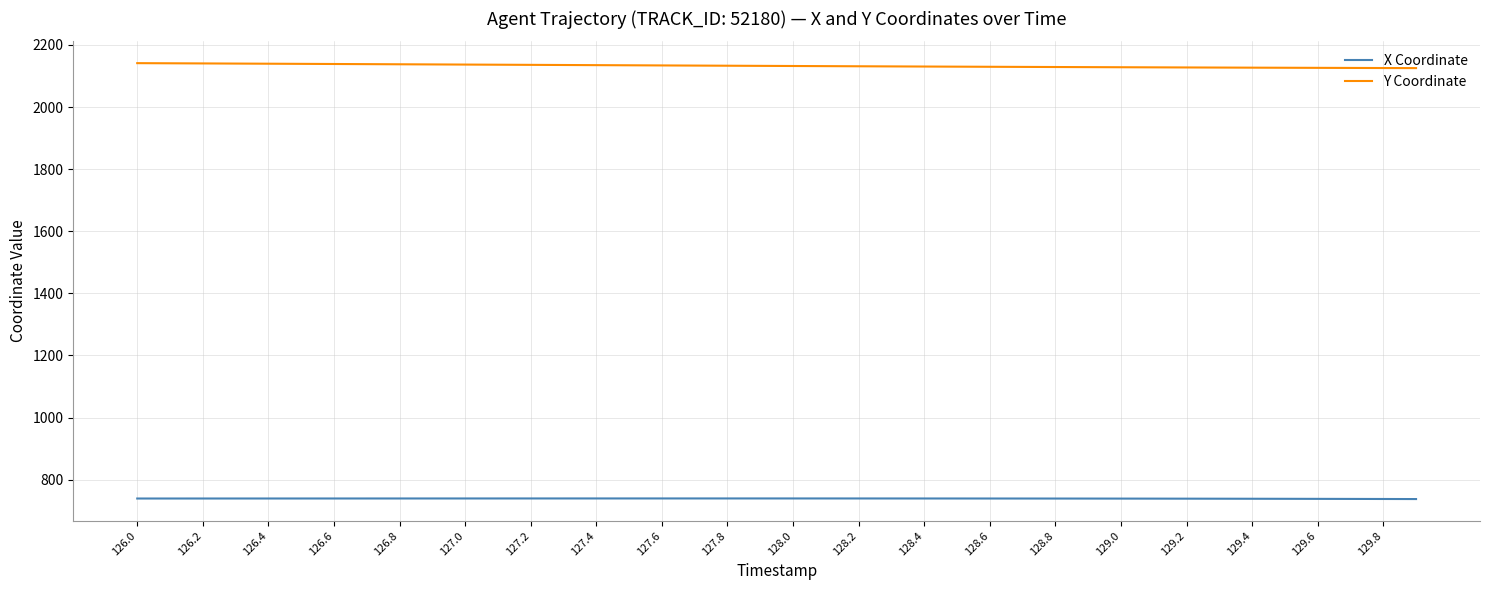

True or false: X Coordinate and Y Coordinate intersect in this chart.

False